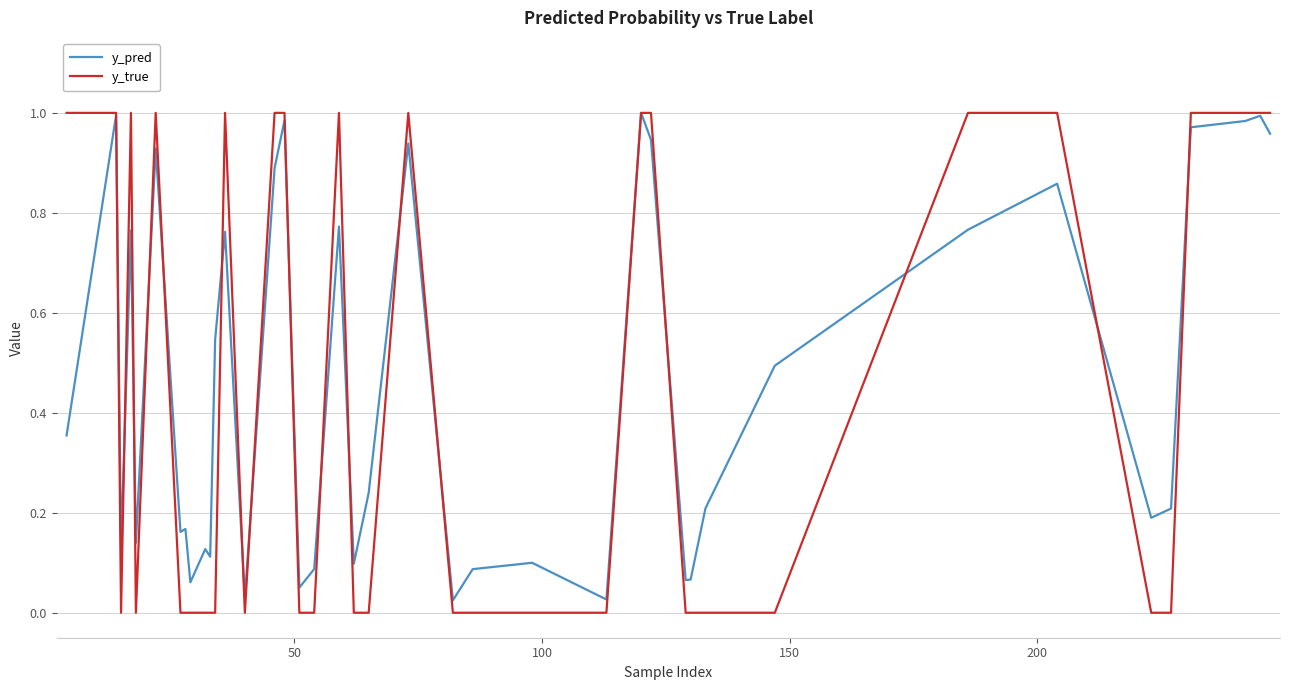

How many lines are shown in the chart?

2